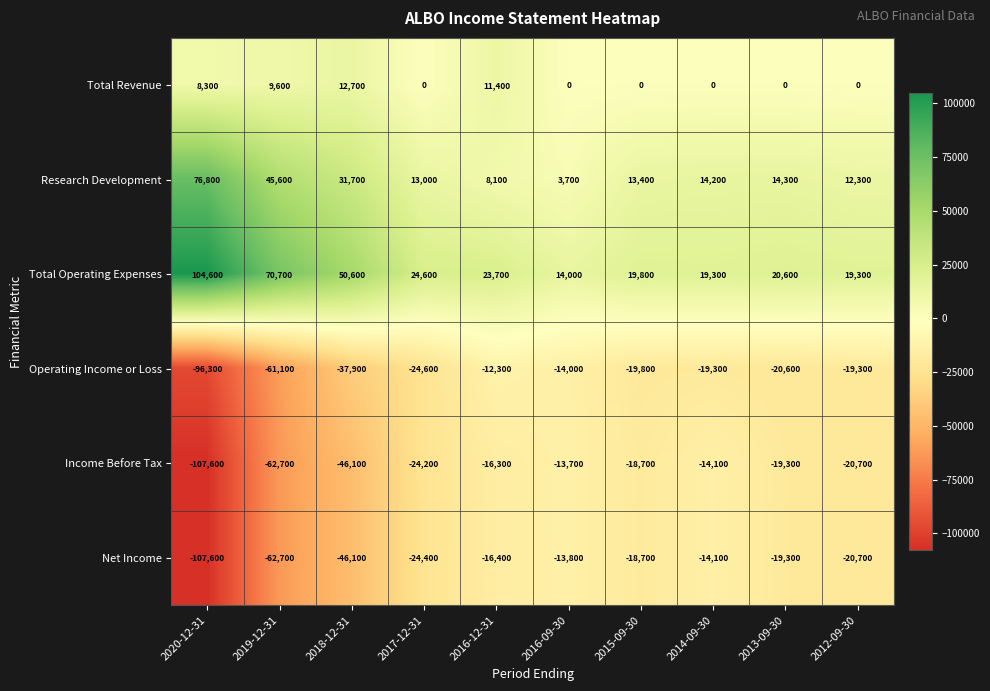

Which category has the lowest value in the Income Before Tax series?

2020-12-31